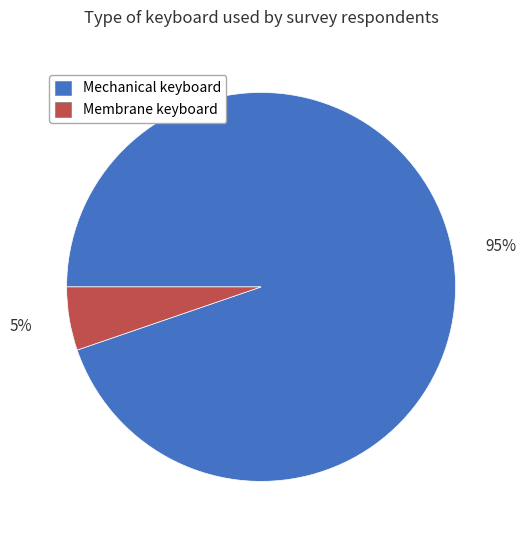

Which has a higher value, Mechanical keyboard or Membrane keyboard?

Mechanical keyboard